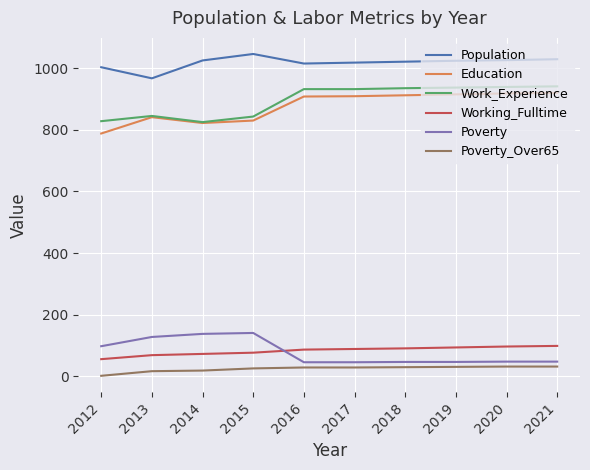

True or false: Poverty and Population intersect in this chart.

False